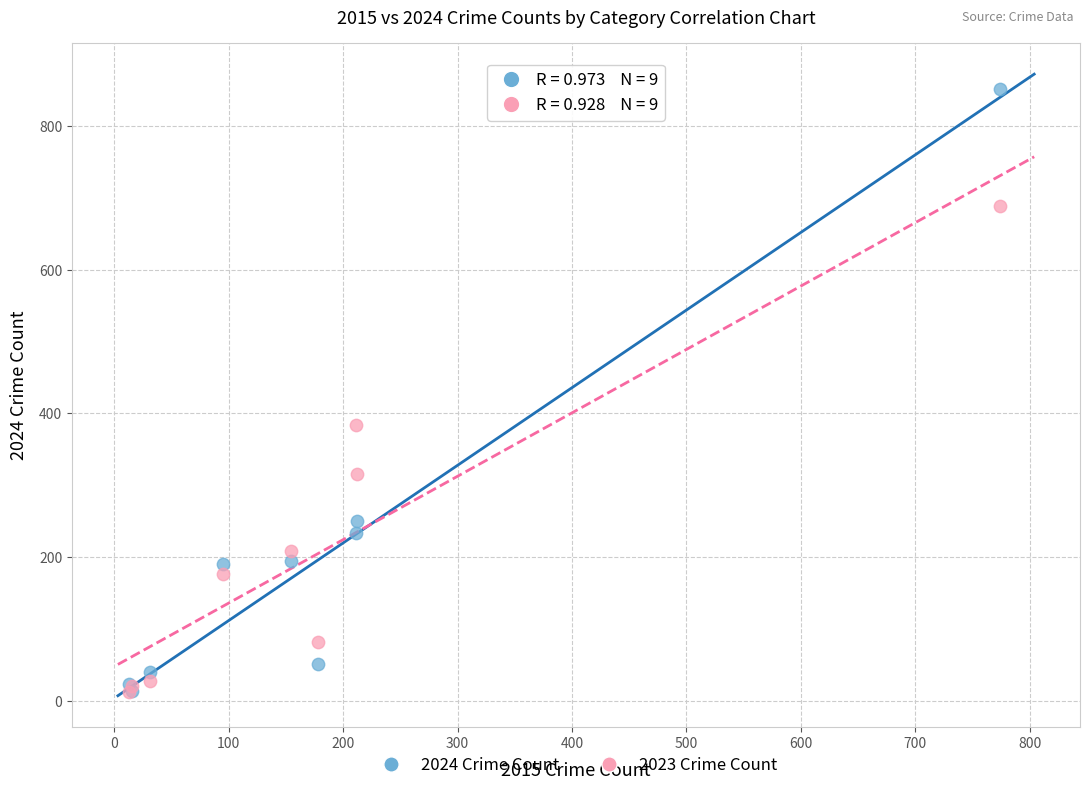

Across all series, what Y value is closest to 432?

384